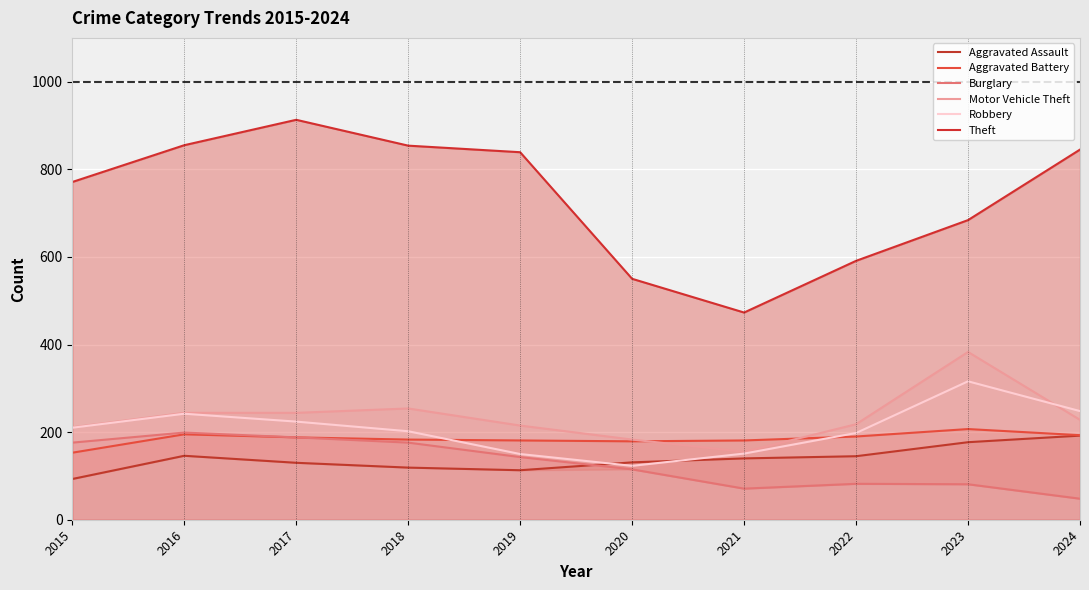

How many times do Robbery and Aggravated Battery cross each other?

2